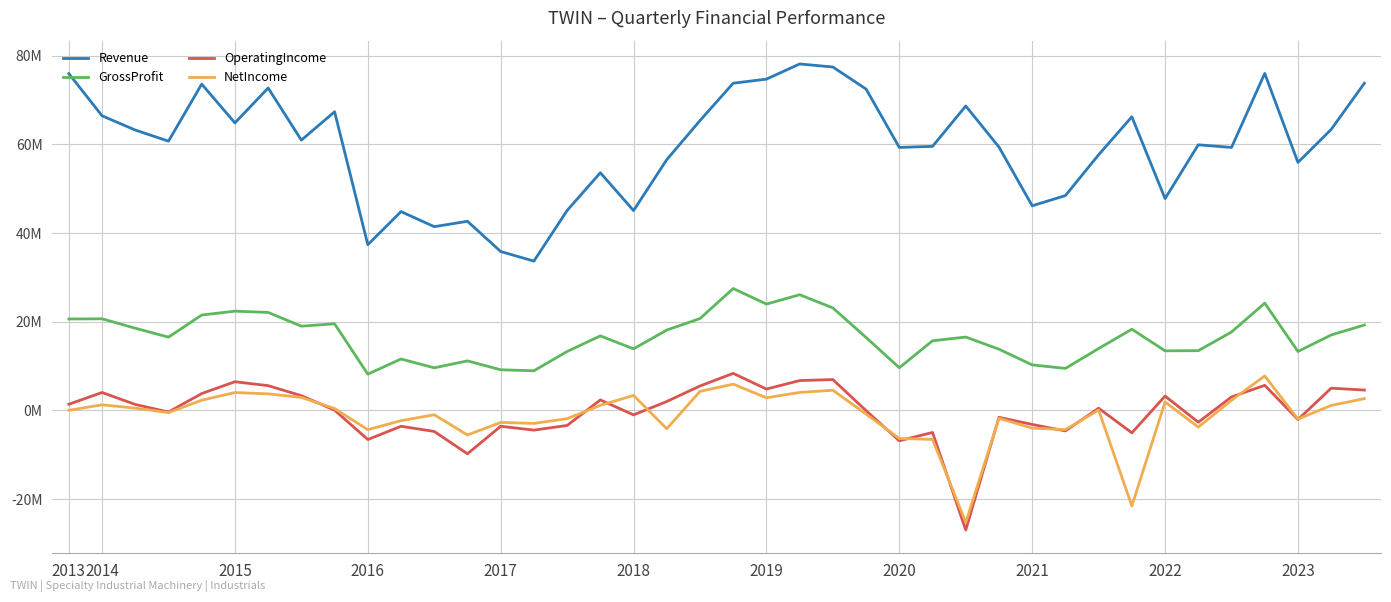

What are all the series names shown in the legend?

Revenue, GrossProfit, OperatingIncome, NetIncome